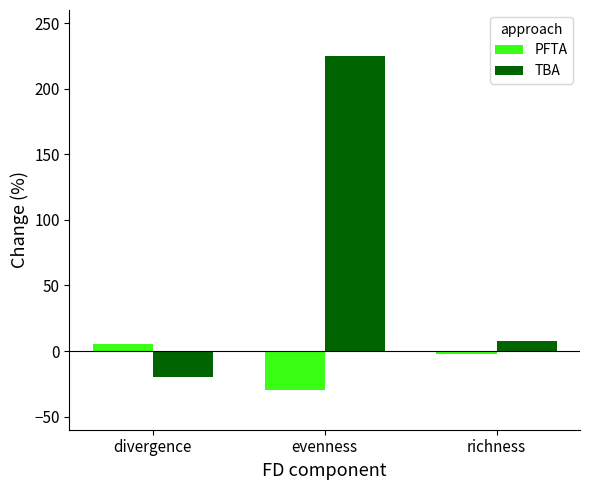

What is the difference between the maximum and minimum values in the PFTA series?

35